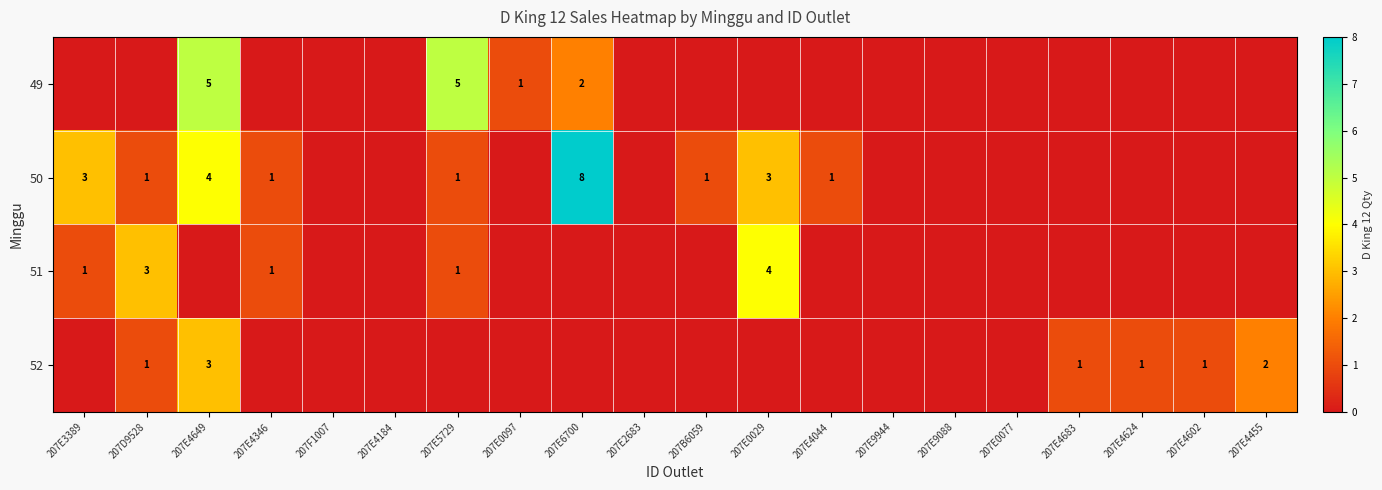

Which has a higher value, 207F1007 or 207E5729?

207E5729